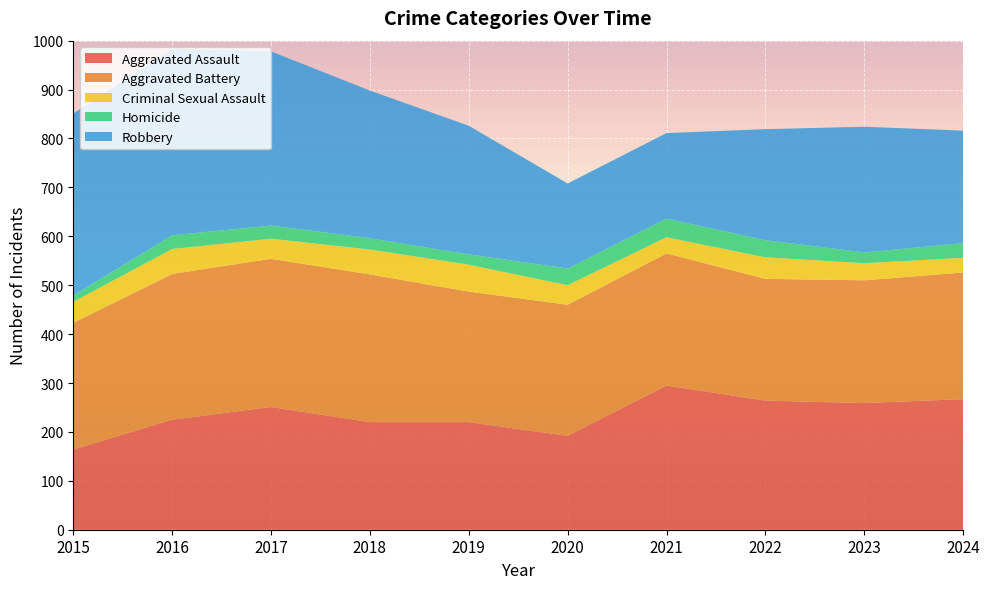

Reading left to right, list all the values displayed in this chart.

Aggravated Assault: 2015=164	2016=225	2017=251	2018=220	2019=220	2020=192	2021=295	2022=264	2023=259	2024=267
Aggravated Battery: 2015=259	2016=298	2017=303	2018=302	2019=267	2020=268	2021=270	2022=249	2023=251	2024=259
Criminal Sexual Assault: 2015=43	2016=51	2017=41	2018=51	2019=55	2020=40	2021=33	2022=44	2023=35	2024=30
Homicide: 2015=13	2016=28	2017=27	2018=23	2019=21	2020=34	2021=38	2022=35	2023=22	2024=30
Robbery: 2015=372	2016=381	2017=356	2018=302	2019=263	2020=174	2021=175	2022=227	2023=257	2024=230